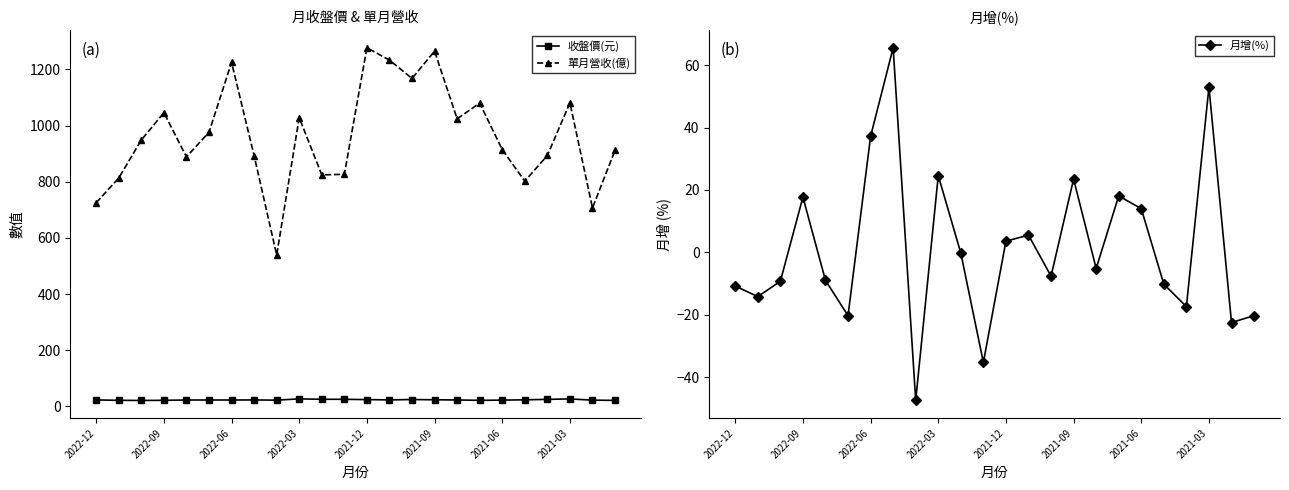

What is the difference between the maximum and minimum values in the 收盤價(元) series?

5.7